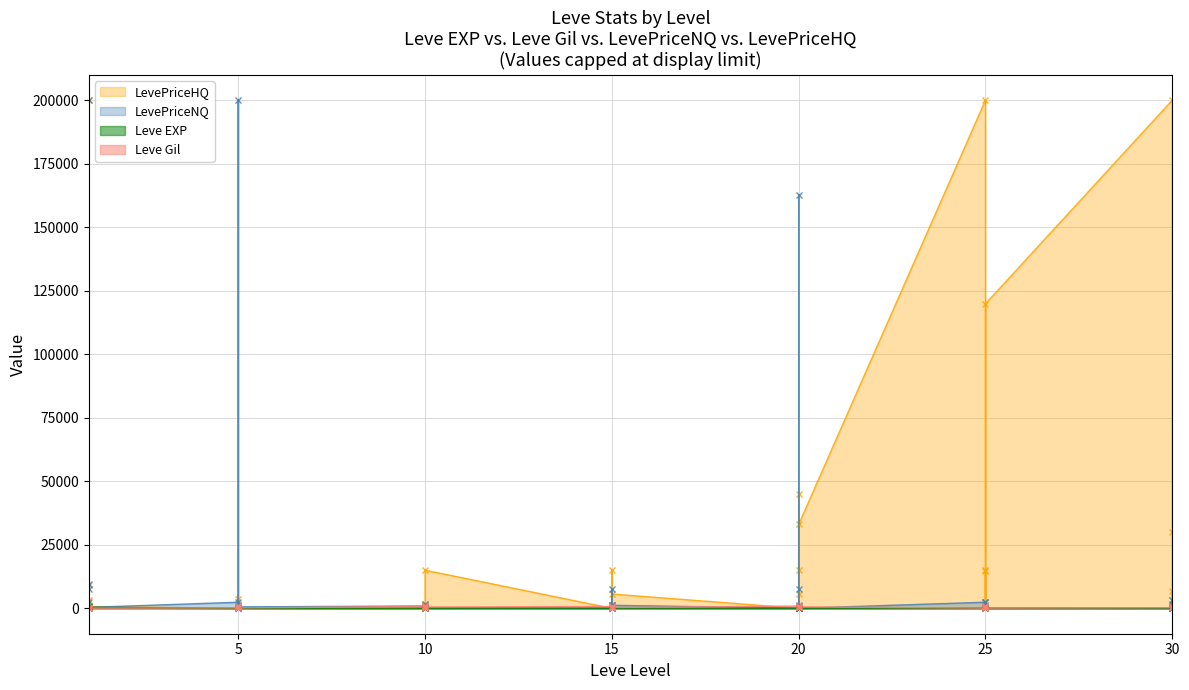

How many data points in Leve EXP are above 17?

18